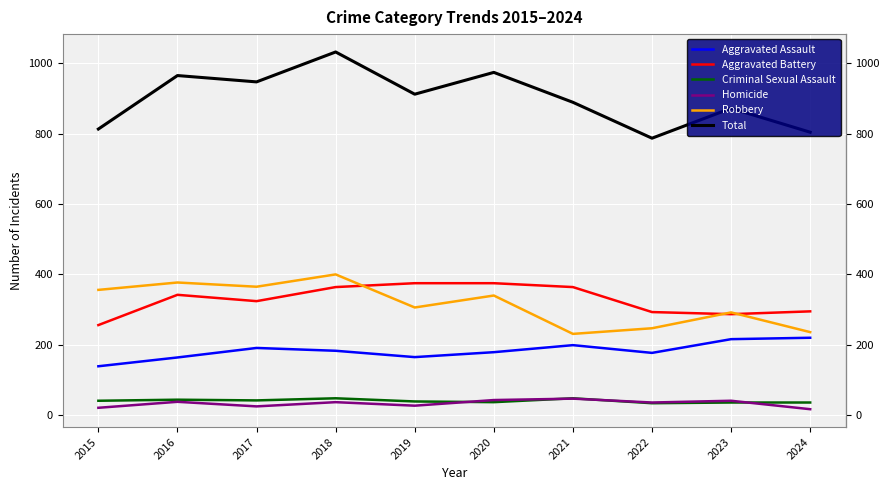

What is the difference between the maximum and minimum values in the Homicide series?

30